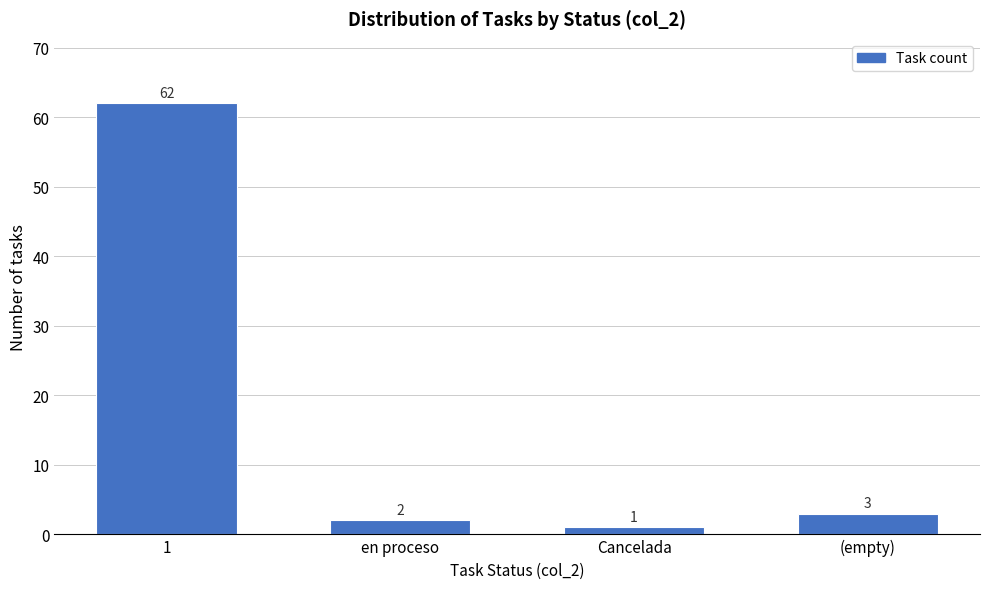

Reading left to right, extract all data points from this chart.

1=62	en proceso=2	Cancelada=1	(empty)=3